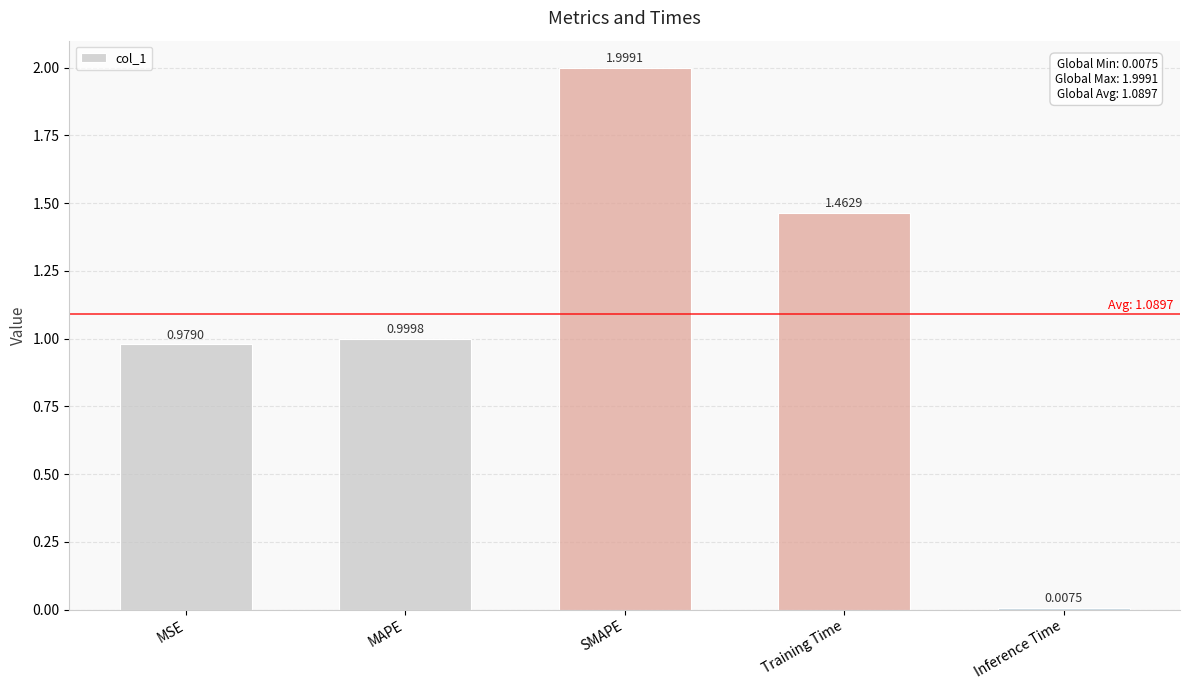

List the labels in order of value, smallest first.

Inference Time, MSE, MAPE, Training Time, SMAPE